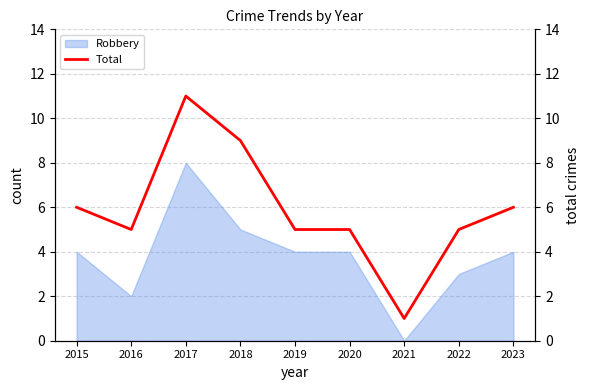

How many interior local peaks (higher than both neighbors) does the data have?

1